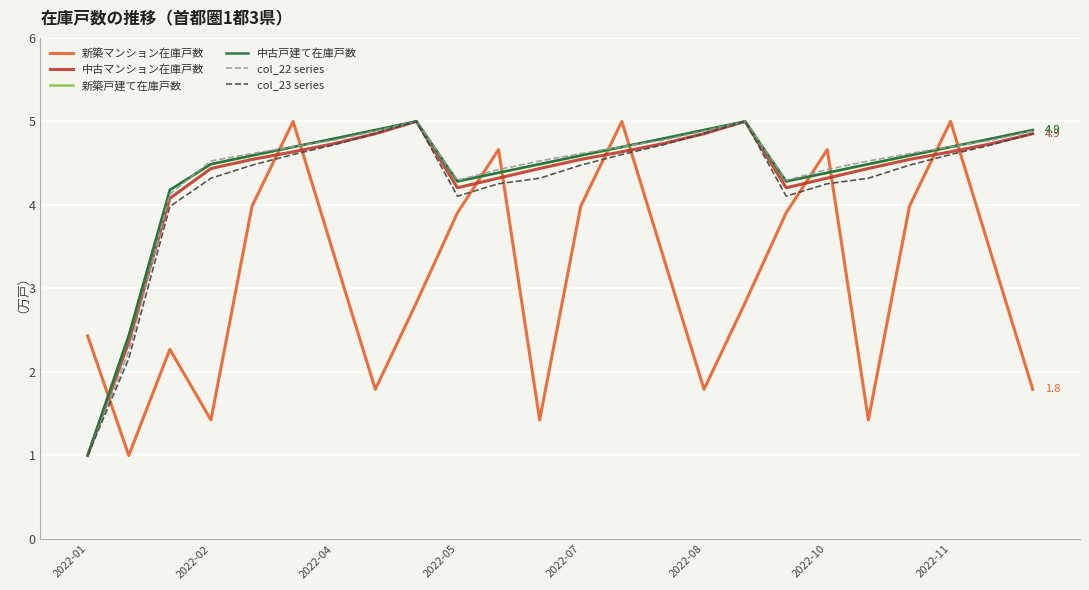

What is the lowest value of the 中古戸建て在庫戸数 series?

1.0